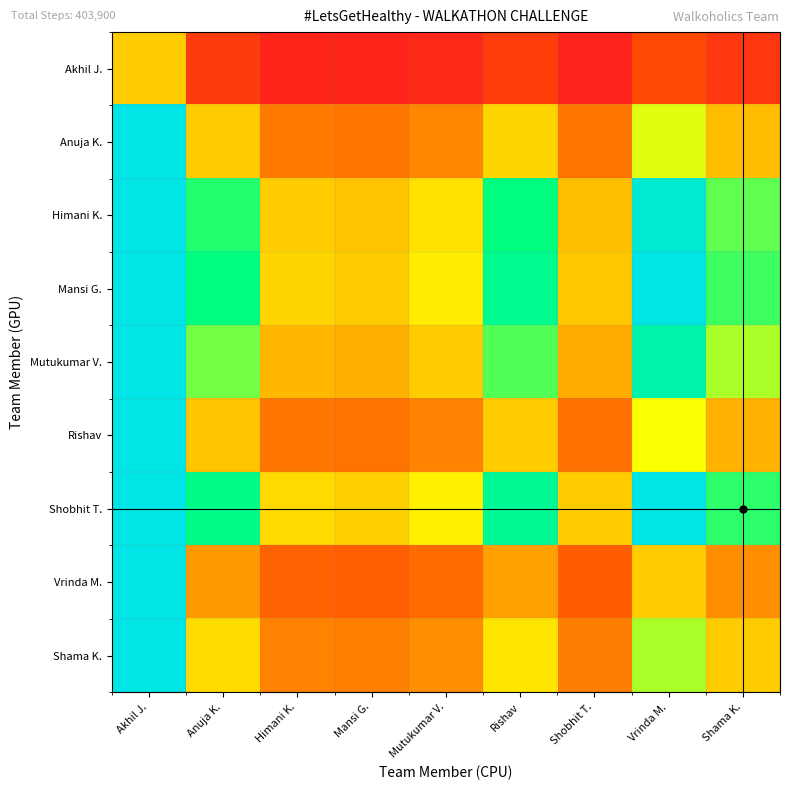

Reading right to left, list all the values displayed in this chart.

Akhil J.: Shama K.=0.3	Vrinda M.=0.4	Shobhit T.=0.2	Rishav=0.3	Mutukumar V.=0.2	Mansi G.=0.2	Himani K.=0.2	Anuja K.=0.3	Akhil J.=1.0
Anuja K.: Shama K.=0.9	Vrinda M.=1.2	Shobhit T.=0.6	Rishav=1.0	Mutukumar V.=0.7	Mansi G.=0.6	Himani K.=0.6	Anuja K.=1.0	Akhil J.=3.2
Himani K.: Shama K.=1.4	Vrinda M.=1.9	Shobhit T.=0.9	Rishav=1.6	Mutukumar V.=1.1	Mansi G.=1.0	Himani K.=1.0	Anuja K.=1.5	Akhil J.=5.0
Mansi G.: Shama K.=1.5	Vrinda M.=2.0	Shobhit T.=1.0	Rishav=1.7	Mutukumar V.=1.1	Mansi G.=1.0	Himani K.=1.0	Anuja K.=1.6	Akhil J.=5.2
Mutukumar V.: Shama K.=1.3	Vrinda M.=1.8	Shobhit T.=0.9	Rishav=1.5	Mutukumar V.=1.0	Mansi G.=0.9	Himani K.=0.9	Anuja K.=1.4	Akhil J.=4.6
Rishav: Shama K.=0.9	Vrinda M.=1.2	Shobhit T.=0.6	Rishav=1.0	Mutukumar V.=0.7	Mansi G.=0.6	Himani K.=0.6	Anuja K.=1.0	Akhil J.=3.1
Shobhit T.: Shama K.=1.5	Vrinda M.=2.0	Shobhit T.=1.0	Rishav=1.7	Mutukumar V.=1.1	Mansi G.=1.0	Himani K.=1.1	Anuja K.=1.6	Akhil J.=5.3
Vrinda M.: Shama K.=0.8	Vrinda M.=1.0	Shobhit T.=0.5	Rishav=0.8	Mutukumar V.=0.6	Mansi G.=0.5	Himani K.=0.5	Anuja K.=0.8	Akhil J.=2.6
Shama K.: Shama K.=1.0	Vrinda M.=1.3	Shobhit T.=0.7	Rishav=1.1	Mutukumar V.=0.8	Mansi G.=0.7	Himani K.=0.7	Anuja K.=1.1	Akhil J.=3.5